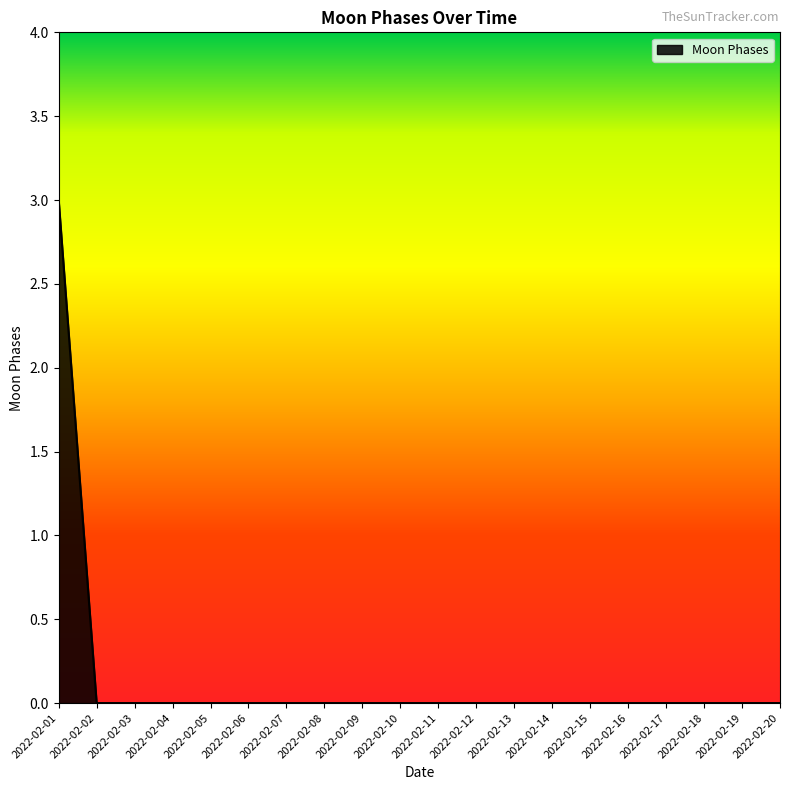

Is it true that the value at 2022-02-17 is 0?

True